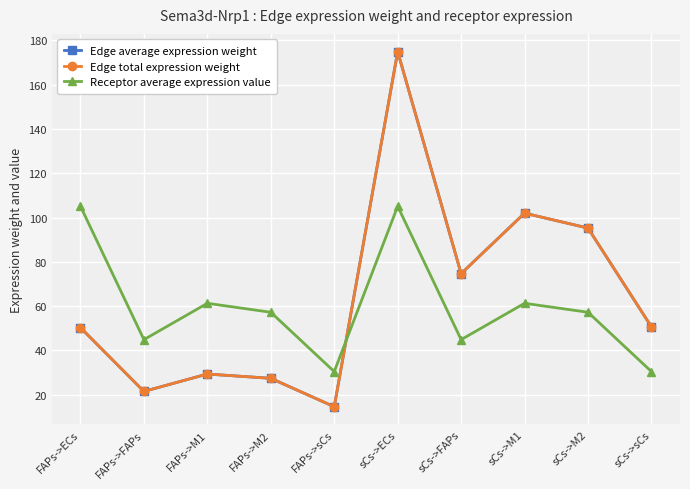

Which series has the largest total across all categories?

Edge average expression weight